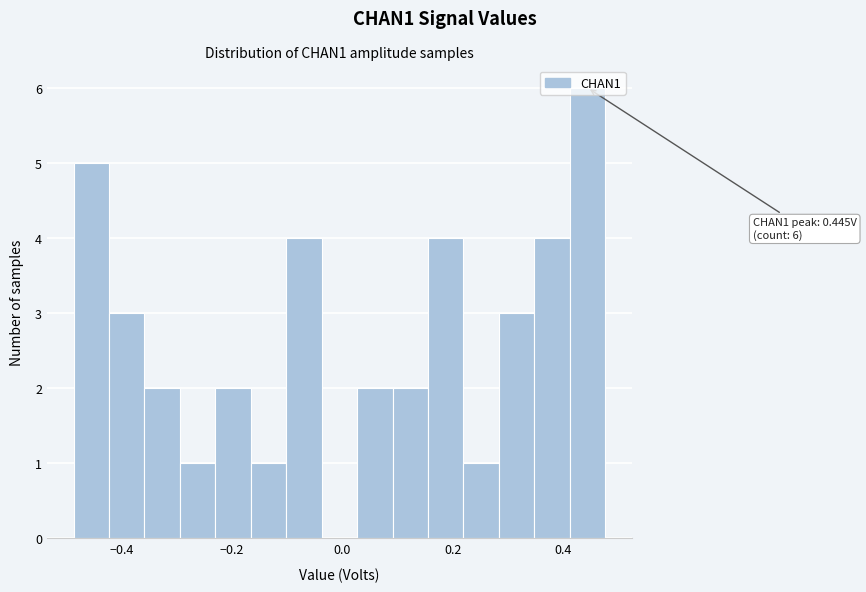

Around what value on the x-axis is the tallest bar? Give the approximate position of its centre, as read against the axis.

0.44